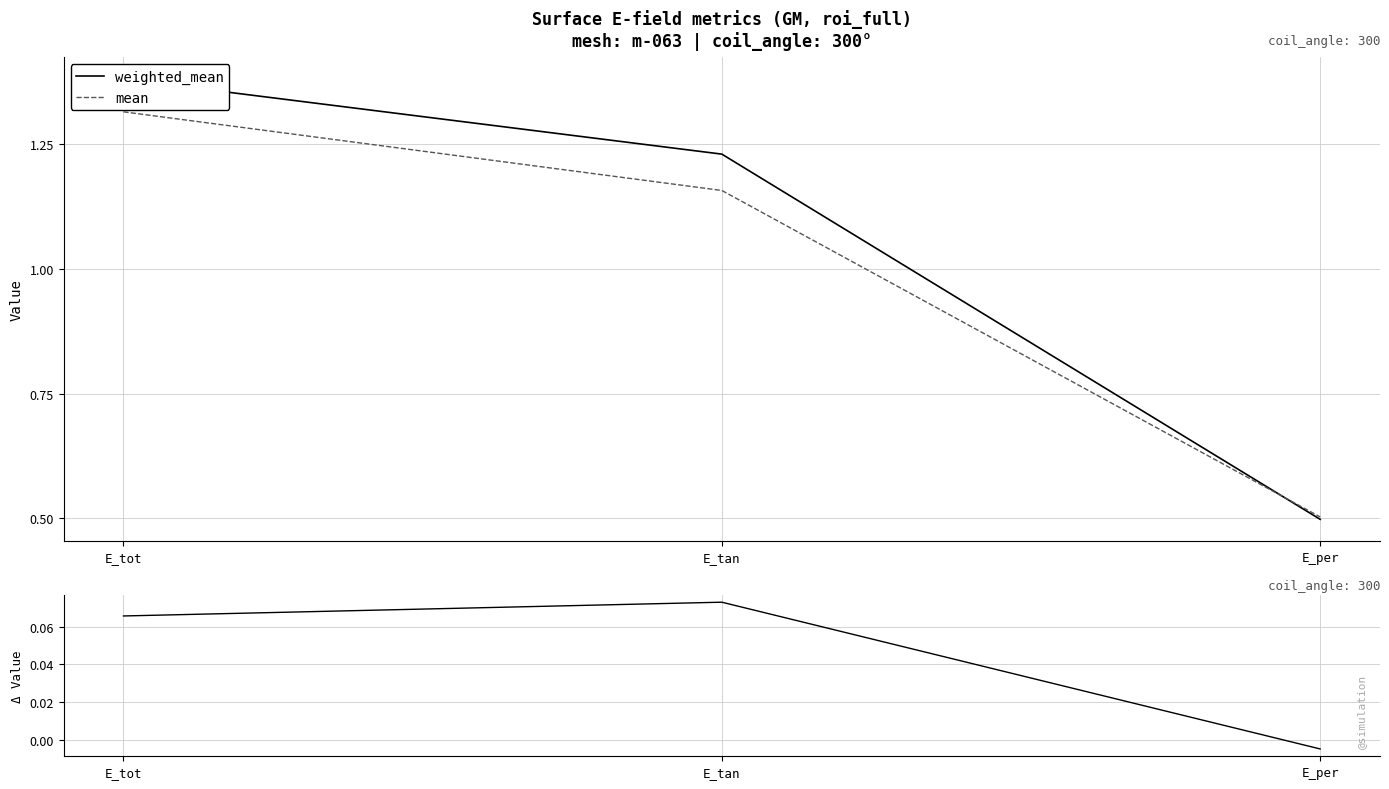

What is the sum of all mean values?

3.0